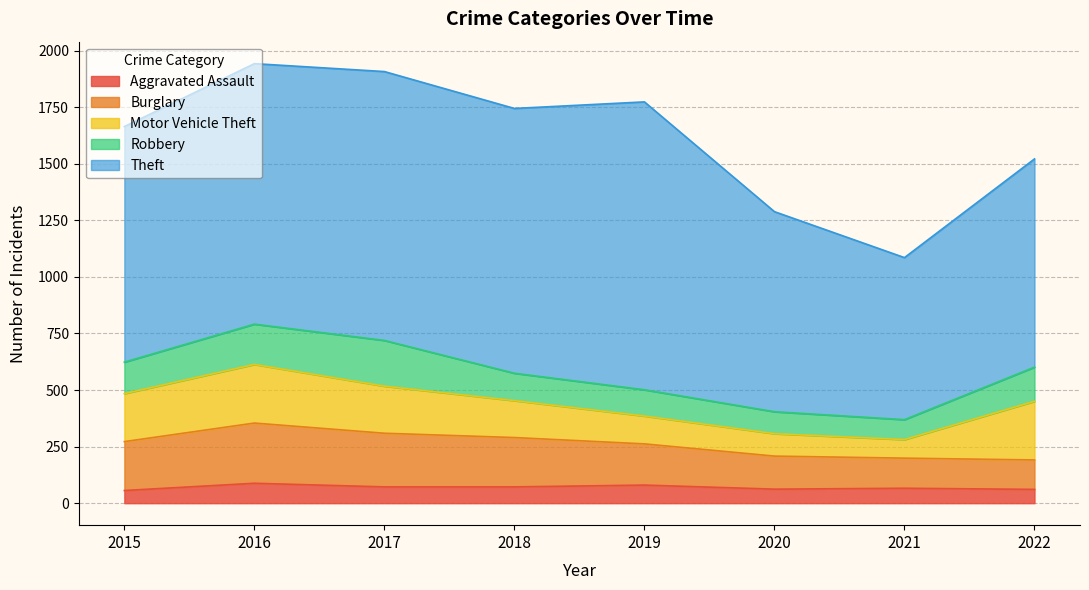

True or false: Aggravated Assault and Theft intersect in this chart.

False